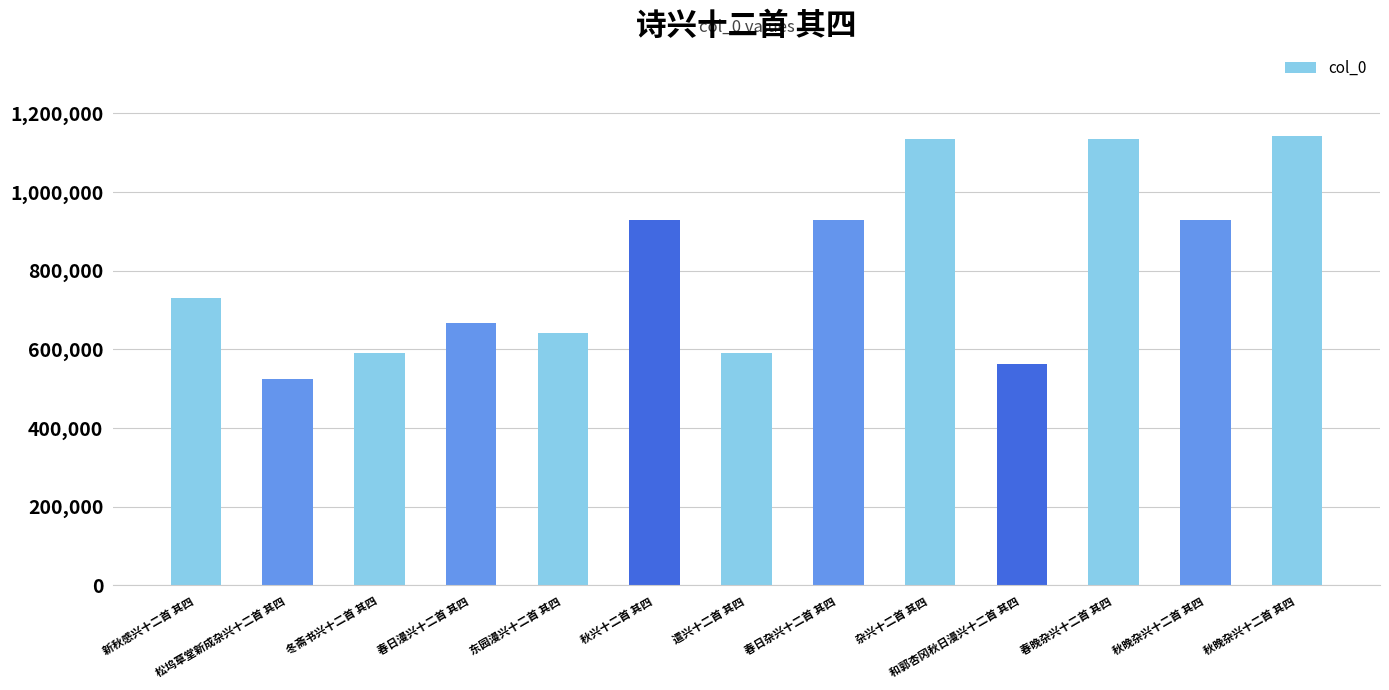

How many bars are there in total?

13